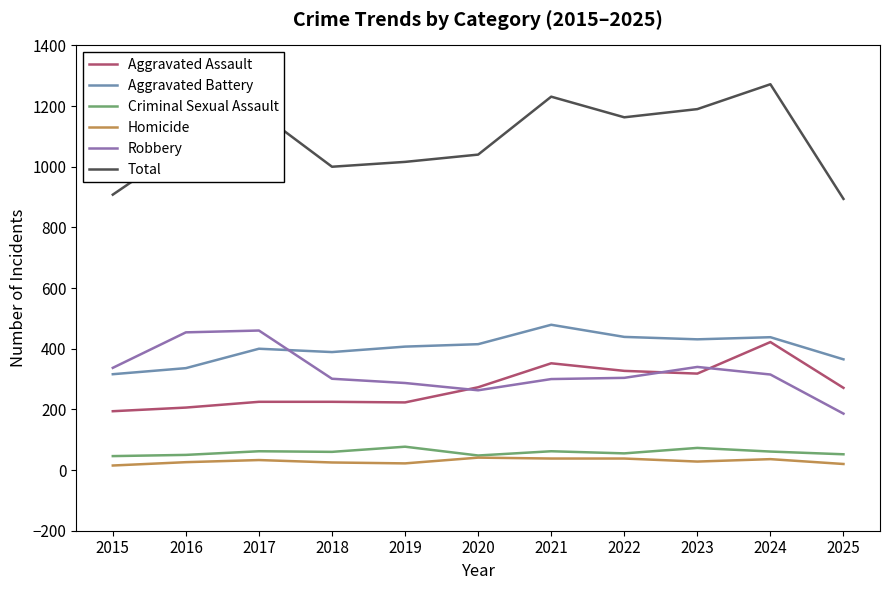

What is the maximum value shown in the chart?

1272